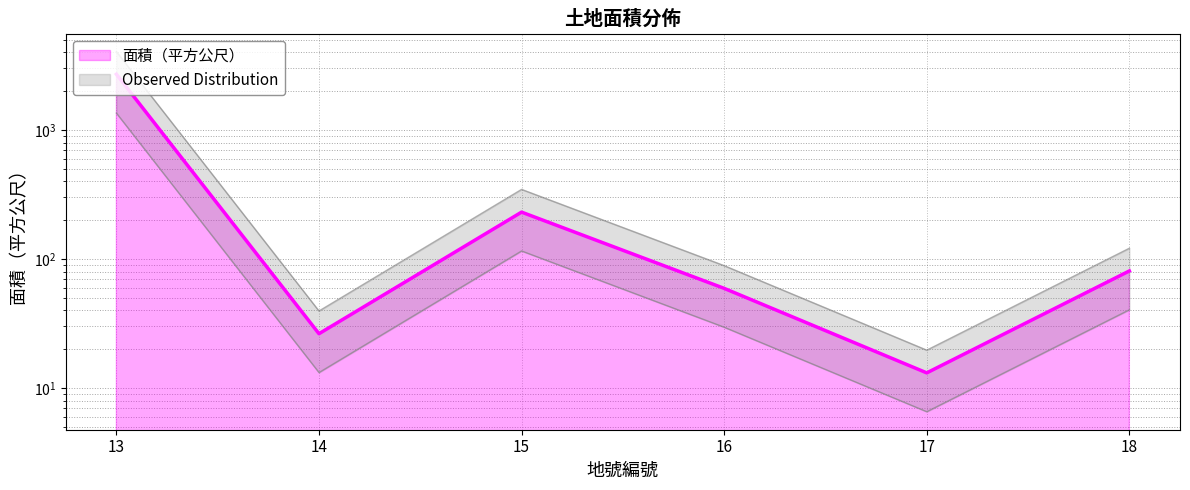

Approximately how many times larger is the value at 17 compared to 18?

0.2